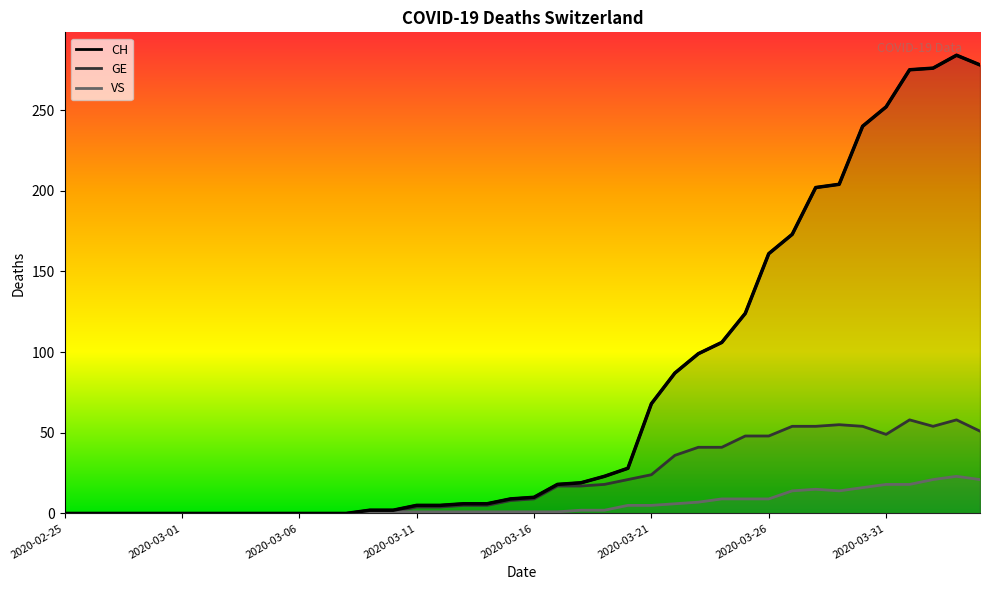

Where is the first local minimum for VS?

2020-03-29